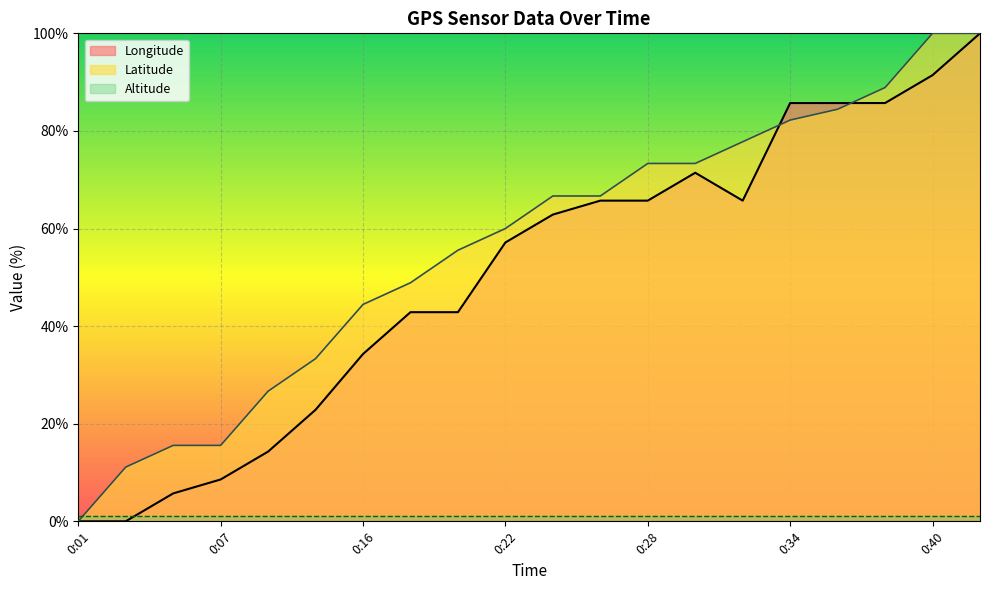

How many lines are shown in the chart?

3